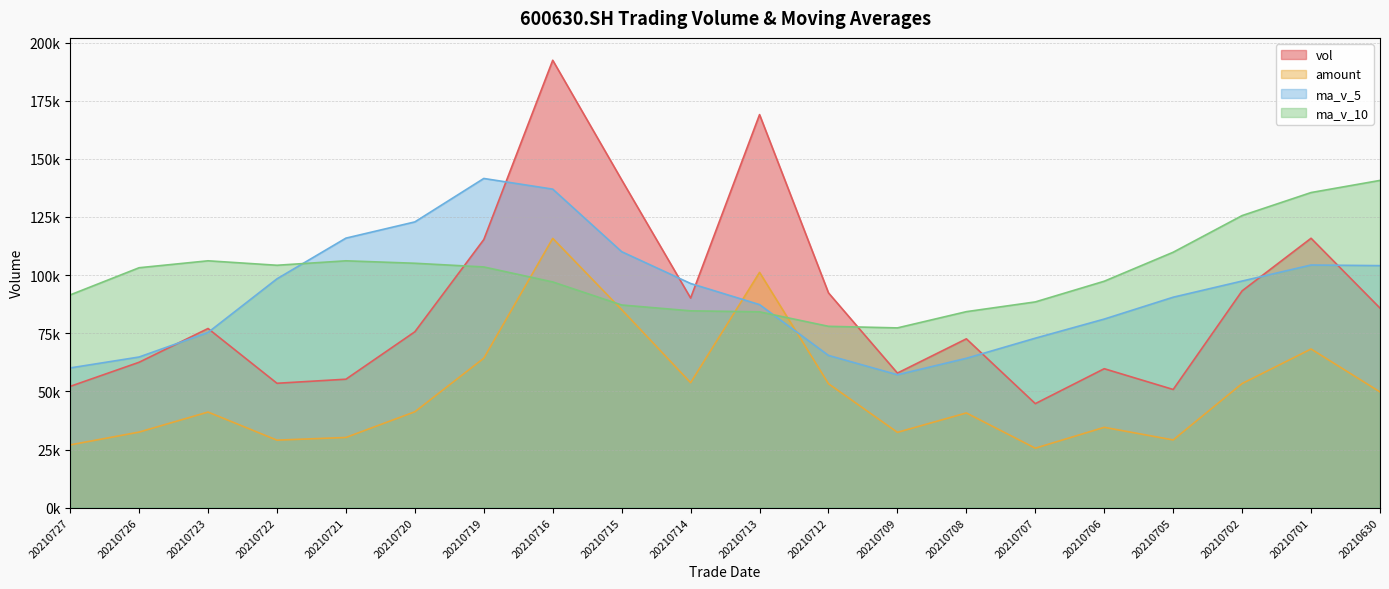

What are all the series names shown in the legend?

vol, amount, ma_v_5, ma_v_10